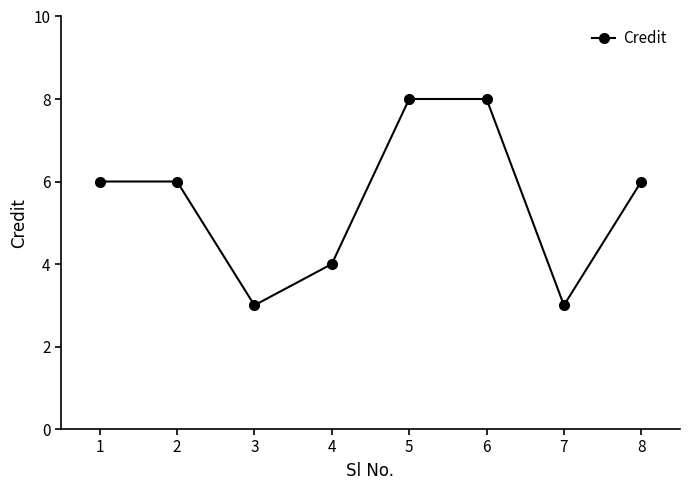

What is the value of the 8th point from the left?

6